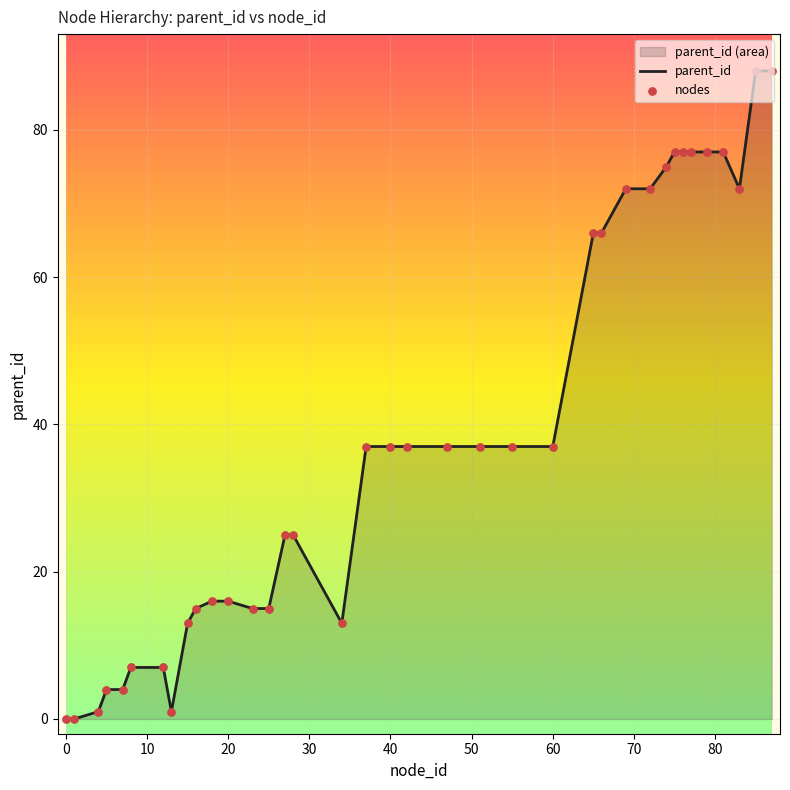

The chart shows a value of 24 at 20. True or false?

False